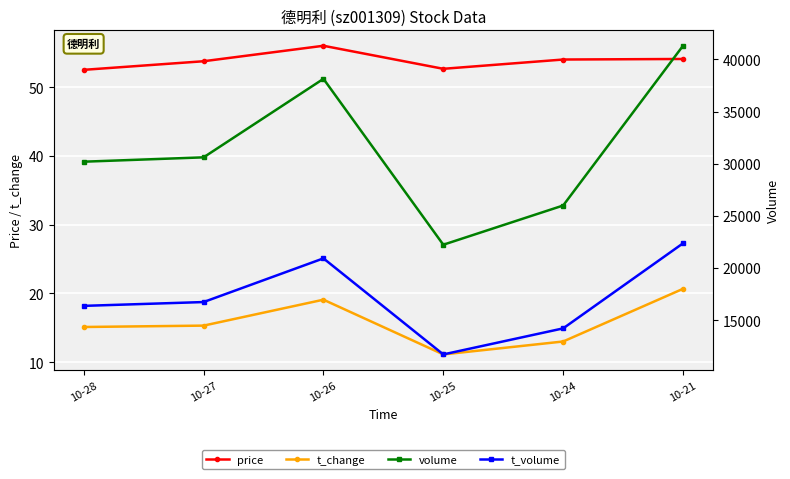

What is the maximum value for price?

56.0